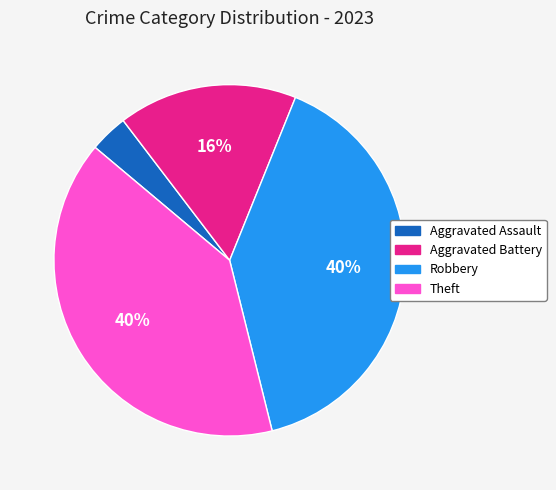

Which slice is the smallest?

Aggravated Assault